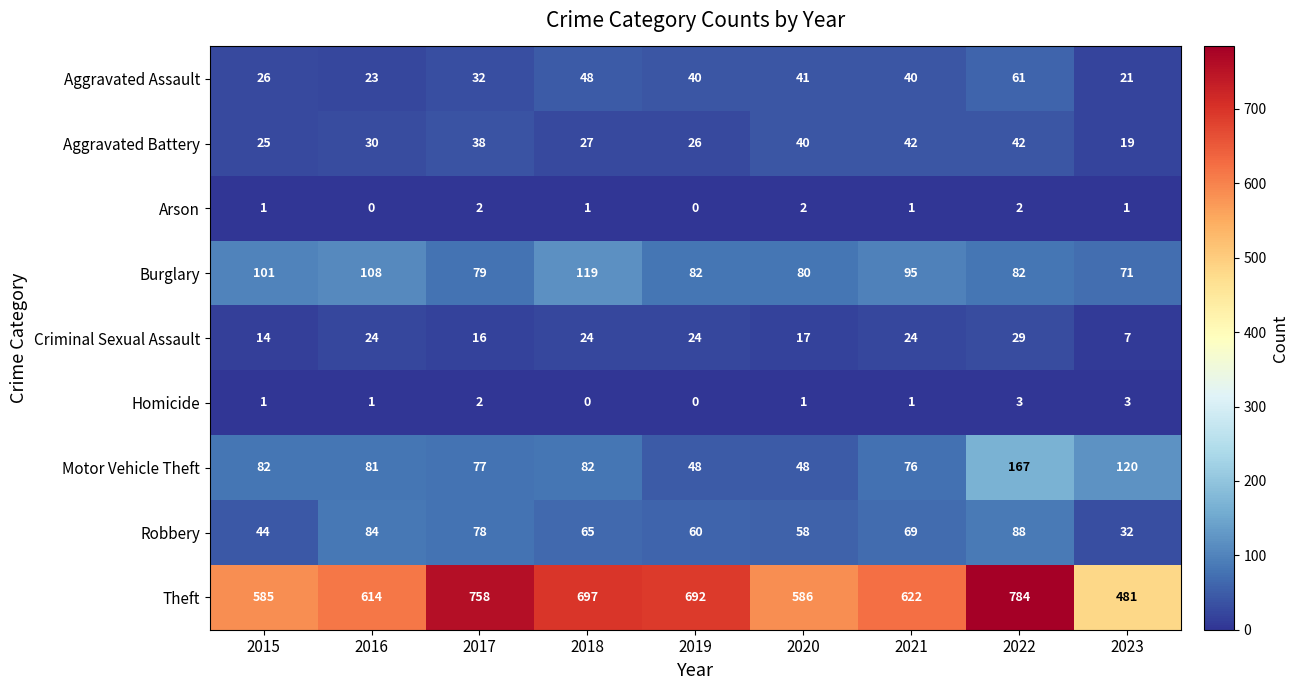

What is the maximum value shown in the chart?

784